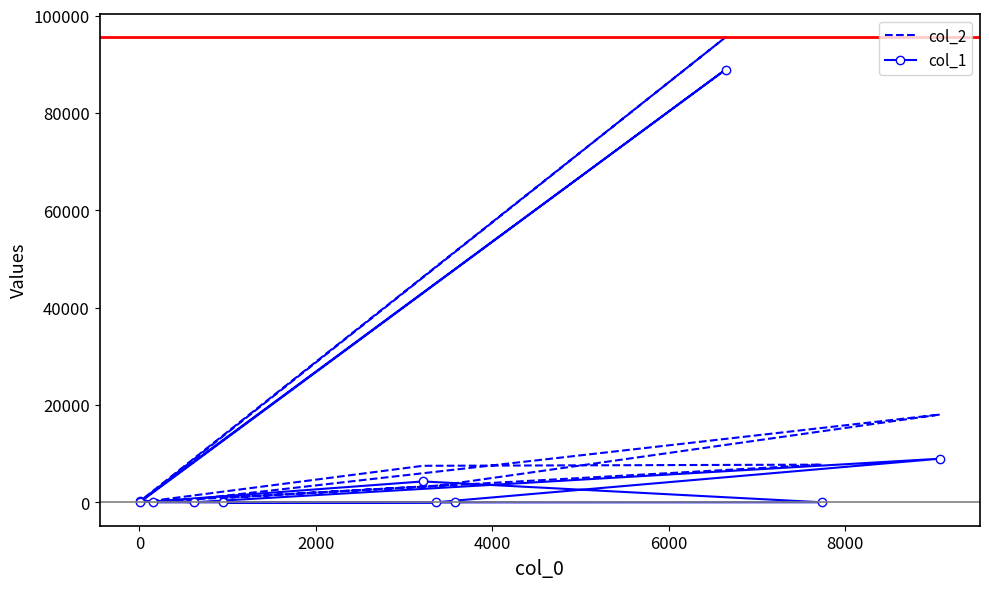

Rank the series by their average value, from highest to lowest.

col_2, col_1